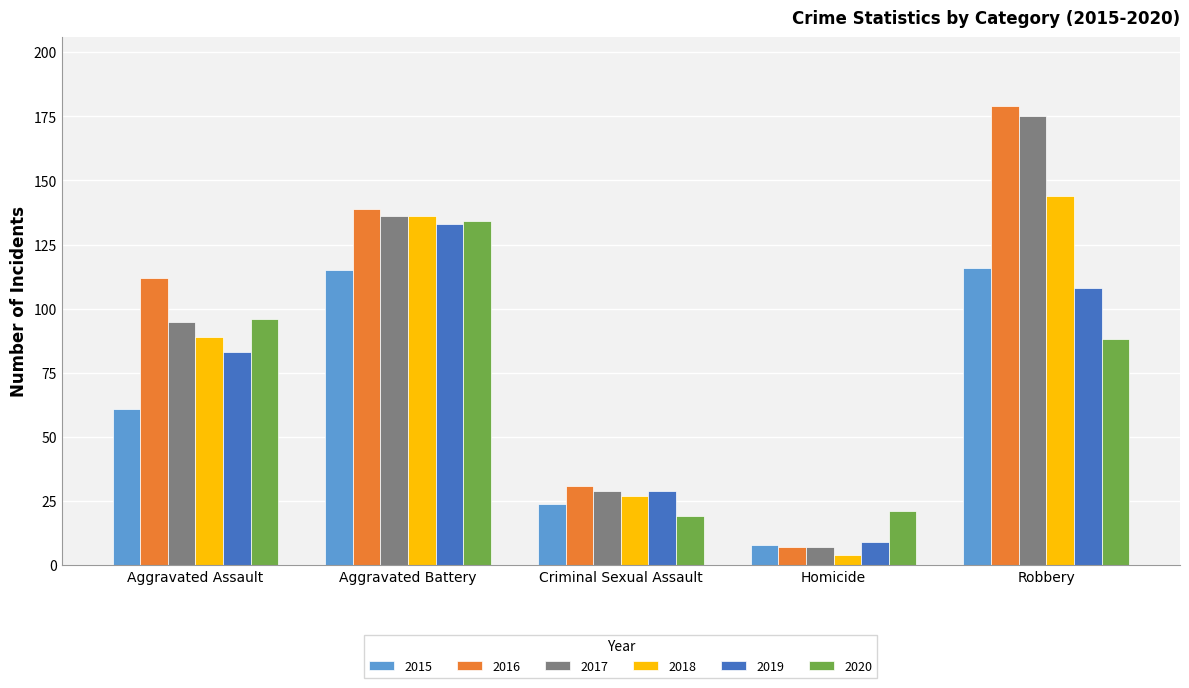

The value of 2020 at Aggravated Assault is 96. True or false?

True